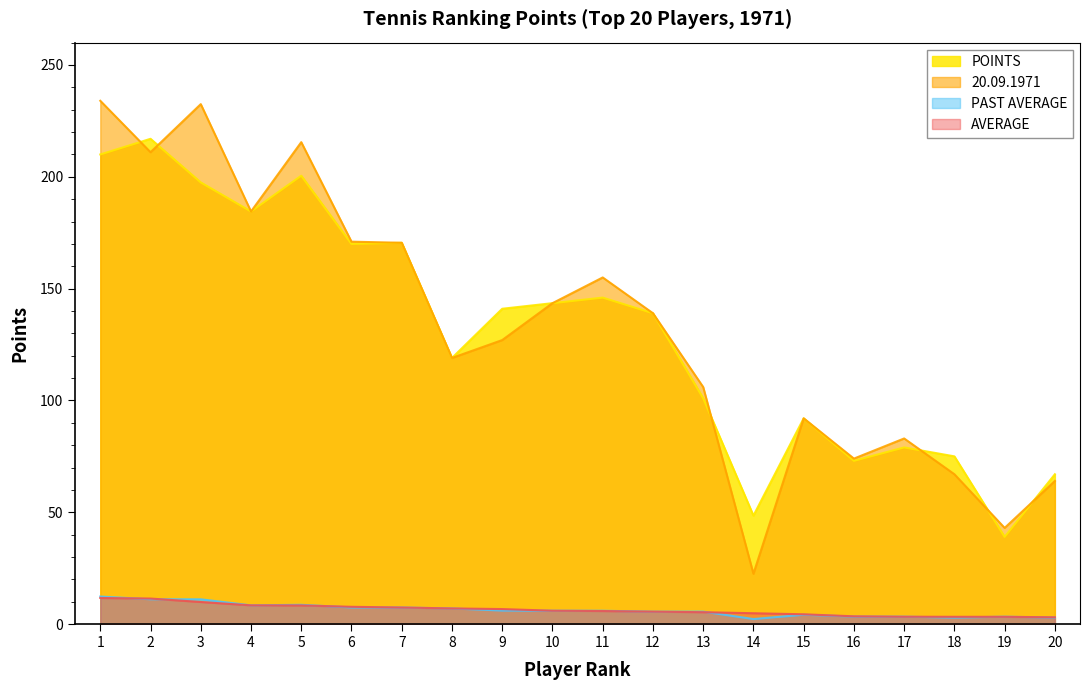

Is it true that POINTS equals 95.7 at 3?

False